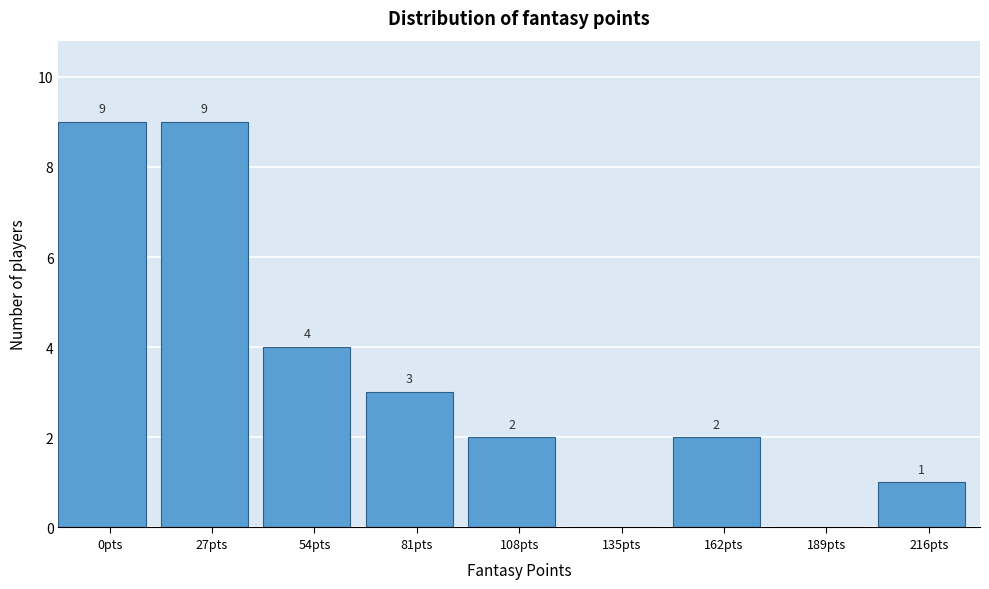

Reading left to right, list all the values displayed in this chart.

0pts=9	27pts=9	54pts=4	81pts=3	108pts=2	135pts=0	162pts=2	189pts=0	216pts=1